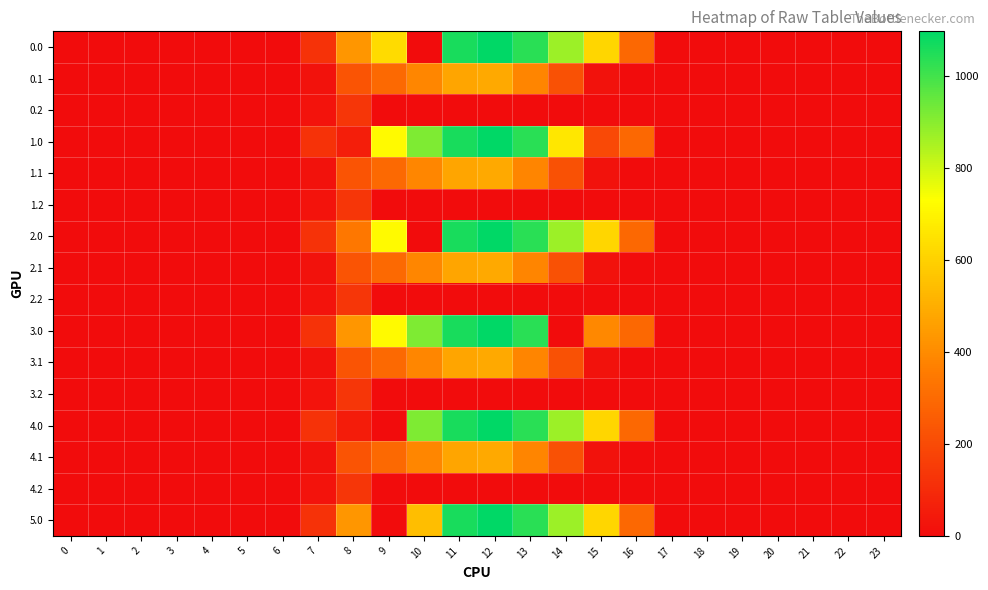

Reading left to right, list all the values displayed in this chart.

0.0: 0=0.0	1=0.0	2=0.0	3=0.0	4=0.0	5=0.0	6=0.0	7=120.6	8=430.3	9=629.2	10=0.0	11=1060.3	12=1096.7	13=1032.9	14=870.6	15=615.9	16=294.5	17=0.0	18=0.0	19=0.0	20=0.0	21=0.0	22=0.0	23=0.0
0.1: 0=0.0	1=0.0	2=0.0	3=0.0	4=0.0	5=0.0	6=0.0	7=17.7	8=227.5	9=295.9	10=388.1	11=471.7	12=485.4	13=382.7	14=219.2	15=17.3	16=0.0	17=0.0	18=0.0	19=0.0	20=0.0	21=0.0	22=0.0	23=0.0
0.2: 0=0.0	1=0.0	2=0.0	3=0.0	4=0.0	5=0.0	6=0.0	7=22.3	8=134.2	9=0.0	10=0.0	11=0.0	12=0.0	13=0.0	14=0.0	15=0.0	16=0.0	17=0.0	18=0.0	19=0.0	20=0.0	21=0.0	22=0.0	23=0.0
1.0: 0=0.0	1=0.0	2=0.0	3=0.0	4=0.0	5=0.0	6=0.0	7=120.6	8=56.9	9=716.9	10=916.2	11=1060.3	12=1096.7	13=1032.9	14=661.3	15=194.7	16=294.5	17=0.0	18=0.0	19=0.0	20=0.0	21=0.0	22=0.0	23=0.0
1.1: 0=0.0	1=0.0	2=0.0	3=0.0	4=0.0	5=0.0	6=0.0	7=17.7	8=227.5	9=295.9	10=388.1	11=471.7	12=485.4	13=382.7	14=219.2	15=17.3	16=0.0	17=0.0	18=0.0	19=0.0	20=0.0	21=0.0	22=0.0	23=0.0
1.2: 0=0.0	1=0.0	2=0.0	3=0.0	4=0.0	5=0.0	6=0.0	7=22.3	8=134.2	9=0.0	10=0.0	11=0.0	12=0.0	13=0.0	14=0.0	15=0.0	16=0.0	17=0.0	18=0.0	19=0.0	20=0.0	21=0.0	22=0.0	23=0.0
2.0: 0=0.0	1=0.0	2=0.0	3=0.0	4=0.0	5=0.0	6=0.0	7=120.6	8=342.7	9=716.9	10=0.0	11=1060.3	12=1096.7	13=1032.9	14=870.6	15=615.9	16=294.5	17=0.0	18=0.0	19=0.0	20=0.0	21=0.0	22=0.0	23=0.0
2.1: 0=0.0	1=0.0	2=0.0	3=0.0	4=0.0	5=0.0	6=0.0	7=17.7	8=227.5	9=295.9	10=388.1	11=471.7	12=485.4	13=382.7	14=219.2	15=17.3	16=0.0	17=0.0	18=0.0	19=0.0	20=0.0	21=0.0	22=0.0	23=0.0
2.2: 0=0.0	1=0.0	2=0.0	3=0.0	4=0.0	5=0.0	6=0.0	7=22.3	8=134.2	9=0.0	10=0.0	11=0.0	12=0.0	13=0.0	14=0.0	15=0.0	16=0.0	17=0.0	18=0.0	19=0.0	20=0.0	21=0.0	22=0.0	23=0.0
3.0: 0=0.0	1=0.0	2=0.0	3=0.0	4=0.0	5=0.0	6=0.0	7=120.6	8=430.3	9=716.9	10=916.2	11=1060.3	12=1096.7	13=1032.9	14=0.3	15=394.0	16=294.5	17=0.0	18=0.0	19=0.0	20=0.0	21=0.0	22=0.0	23=0.0
3.1: 0=0.0	1=0.0	2=0.0	3=0.0	4=0.0	5=0.0	6=0.0	7=17.7	8=227.5	9=295.9	10=388.1	11=471.7	12=485.4	13=382.7	14=219.2	15=17.3	16=0.0	17=0.0	18=0.0	19=0.0	20=0.0	21=0.0	22=0.0	23=0.0
3.2: 0=0.0	1=0.0	2=0.0	3=0.0	4=0.0	5=0.0	6=0.0	7=22.3	8=134.2	9=0.0	10=0.0	11=0.0	12=0.0	13=0.0	14=0.0	15=0.0	16=0.0	17=0.0	18=0.0	19=0.0	20=0.0	21=0.0	22=0.0	23=0.0
4.0: 0=0.0	1=0.0	2=0.0	3=0.0	4=0.0	5=0.0	6=0.0	7=120.6	8=55.1	9=0.0	10=916.2	11=1060.3	12=1096.7	13=1032.9	14=870.6	15=615.9	16=294.5	17=0.0	18=0.0	19=0.0	20=0.0	21=0.0	22=0.0	23=0.0
4.1: 0=0.0	1=0.0	2=0.0	3=0.0	4=0.0	5=0.0	6=0.0	7=17.7	8=227.5	9=295.9	10=388.1	11=471.7	12=485.4	13=382.7	14=219.2	15=17.3	16=0.0	17=0.0	18=0.0	19=0.0	20=0.0	21=0.0	22=0.0	23=0.0
4.2: 0=0.0	1=0.0	2=0.0	3=0.0	4=0.0	5=0.0	6=0.0	7=22.3	8=134.2	9=0.0	10=0.0	11=0.0	12=0.0	13=0.0	14=0.0	15=0.0	16=0.0	17=0.0	18=0.0	19=0.0	20=0.0	21=0.0	22=0.0	23=0.0
5.0: 0=0.0	1=0.0	2=0.0	3=0.0	4=0.0	5=0.0	6=0.0	7=120.6	8=430.3	9=0.0	10=546.0	11=1060.3	12=1096.7	13=1032.9	14=870.6	15=615.9	16=294.5	17=0.0	18=0.0	19=0.0	20=0.0	21=0.0	22=0.0	23=0.0